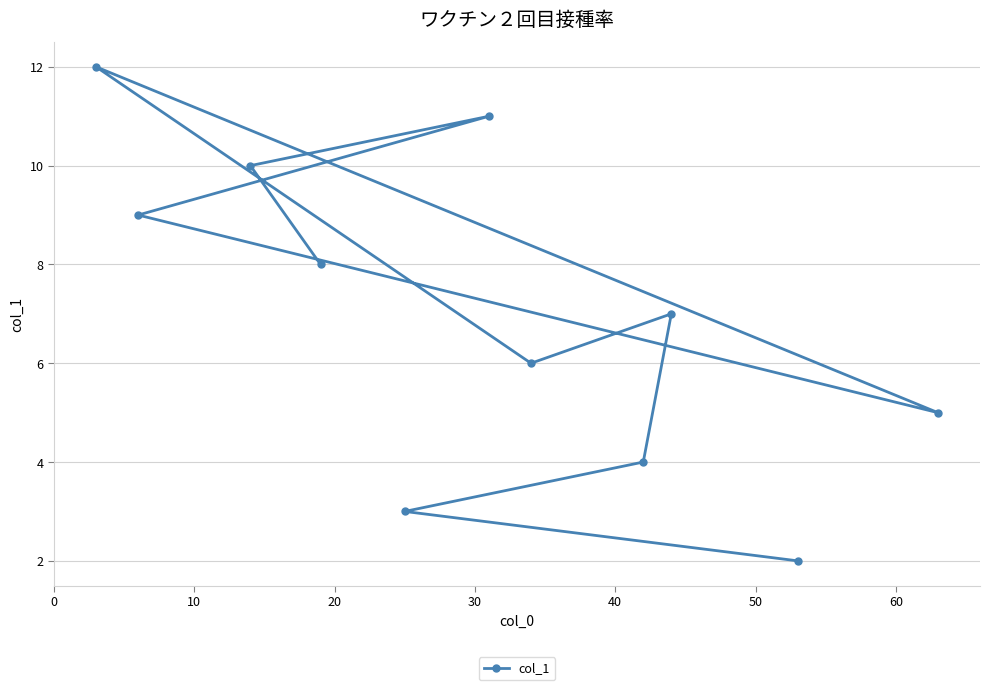

Does the chart have visible grid lines?

Yes